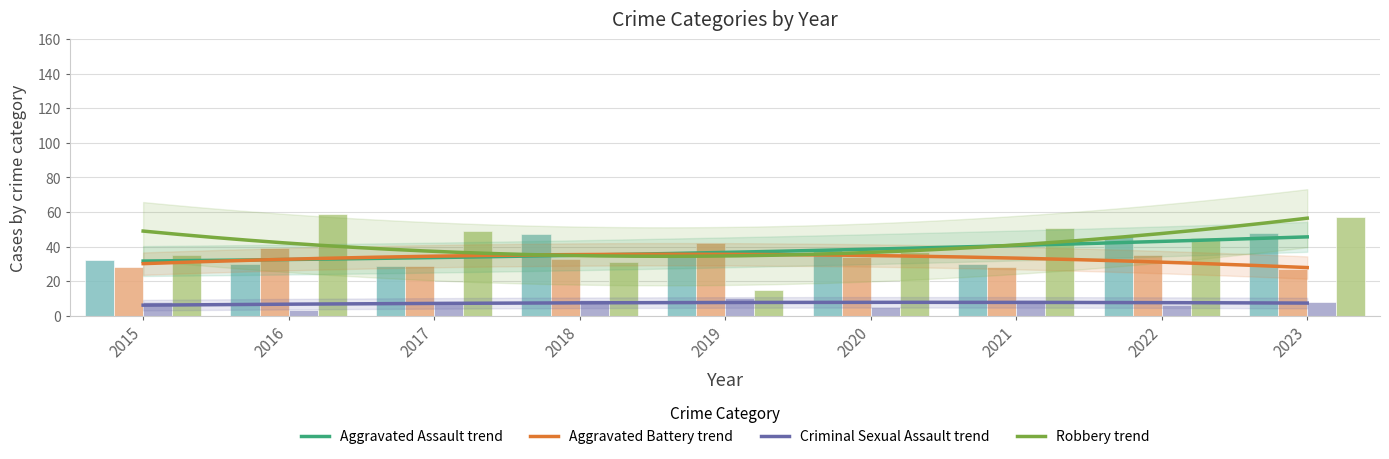

Which category has the highest value in the Aggravated Battery series?

2019